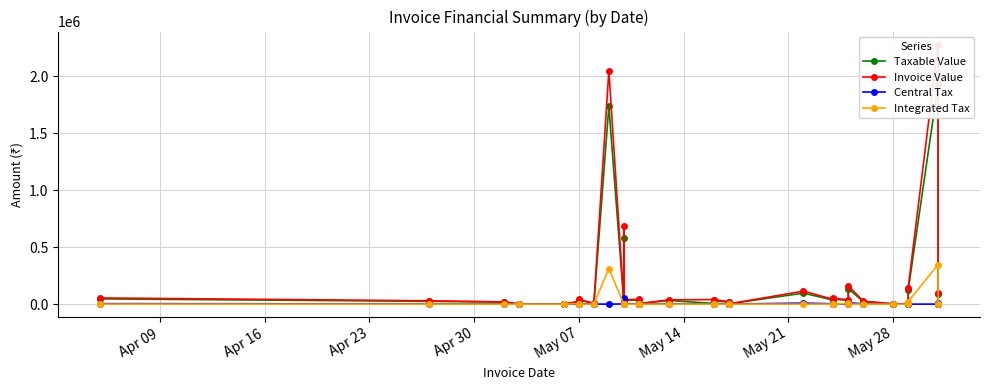

How many values in the Taxable Value series exceed 24800?

16